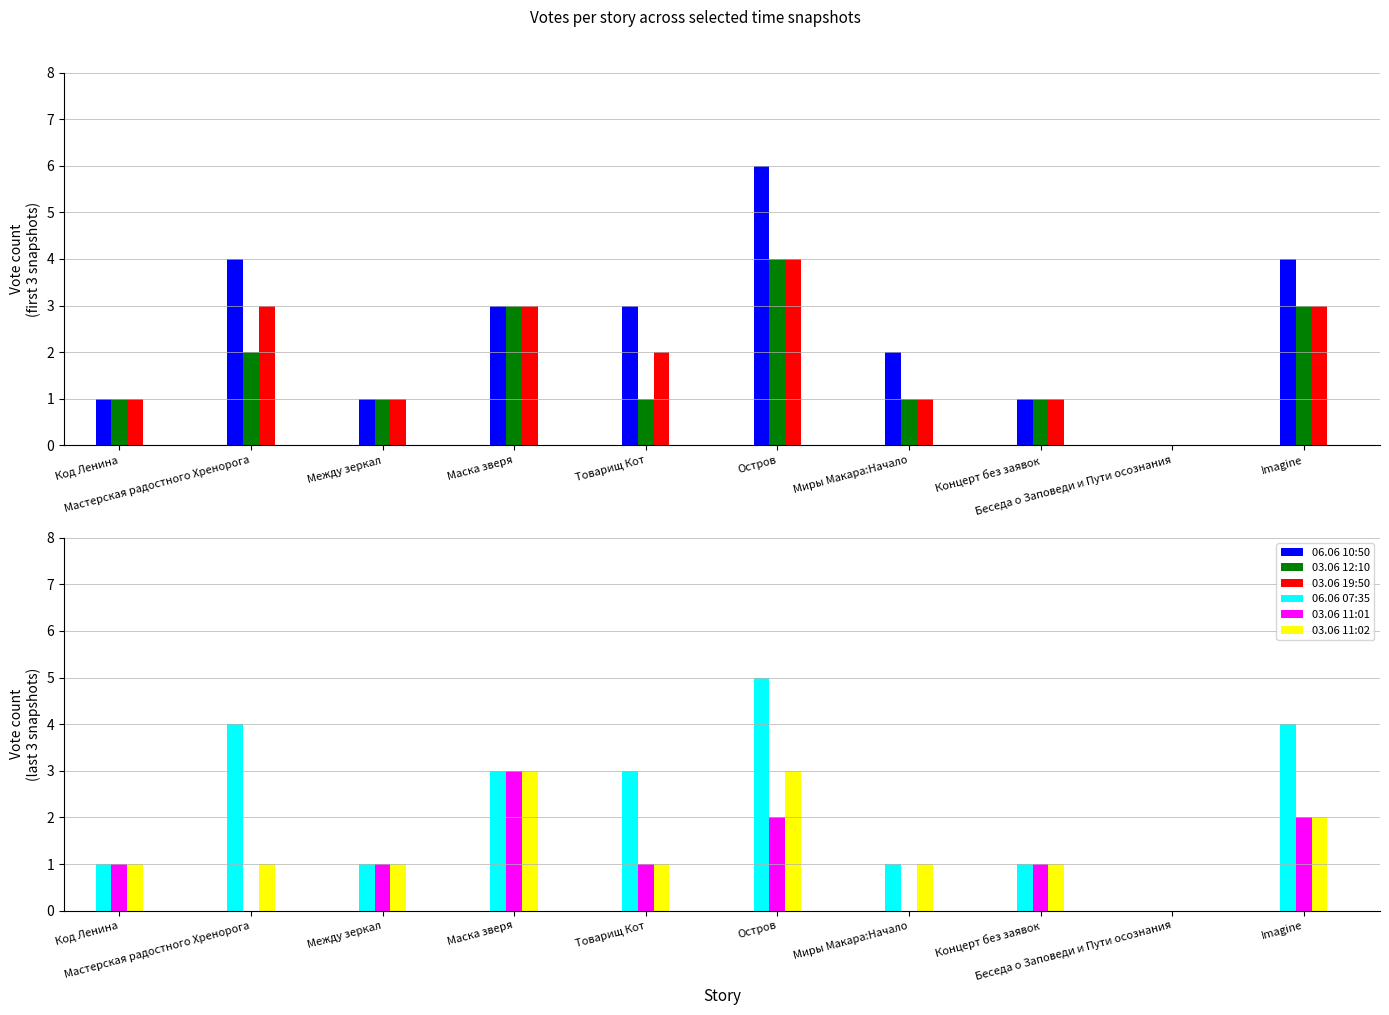

Rank the series by their maximum value, from highest to lowest.

06.06 10:50, 06.06 07:35, 03.06 12:10, 03.06 19:50, 03.06 11:01, 03.06 11:02